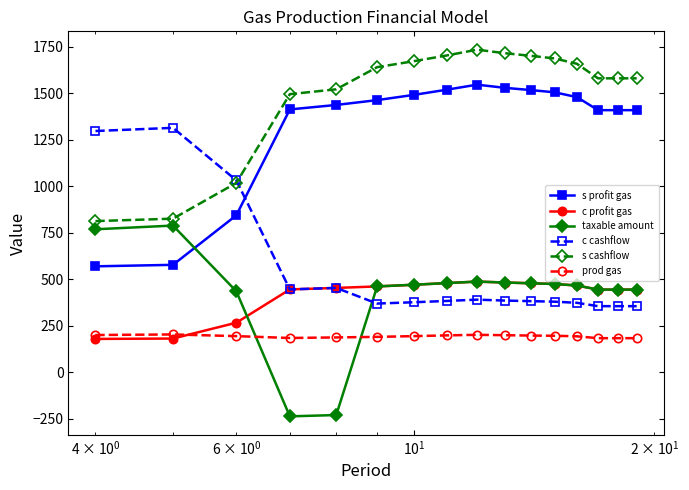

What is the minimum value for c cashflow?

356